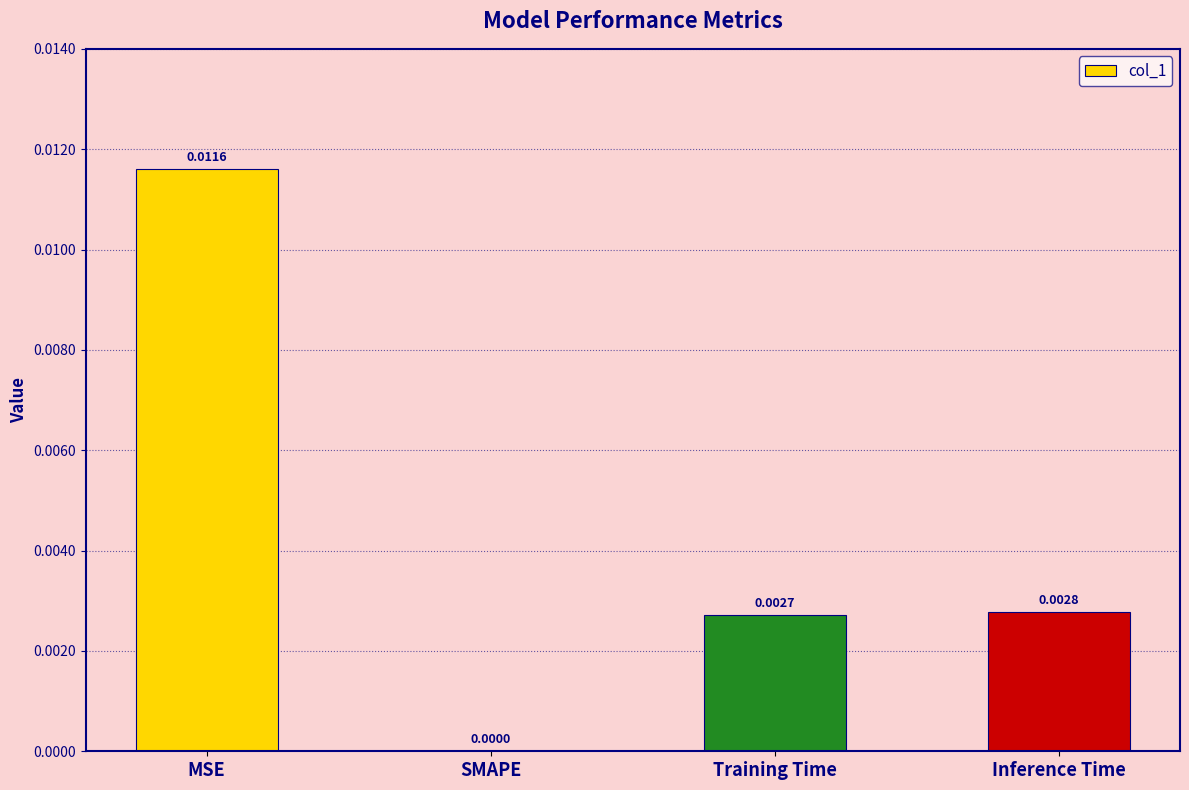

How many values exceed 0?

3